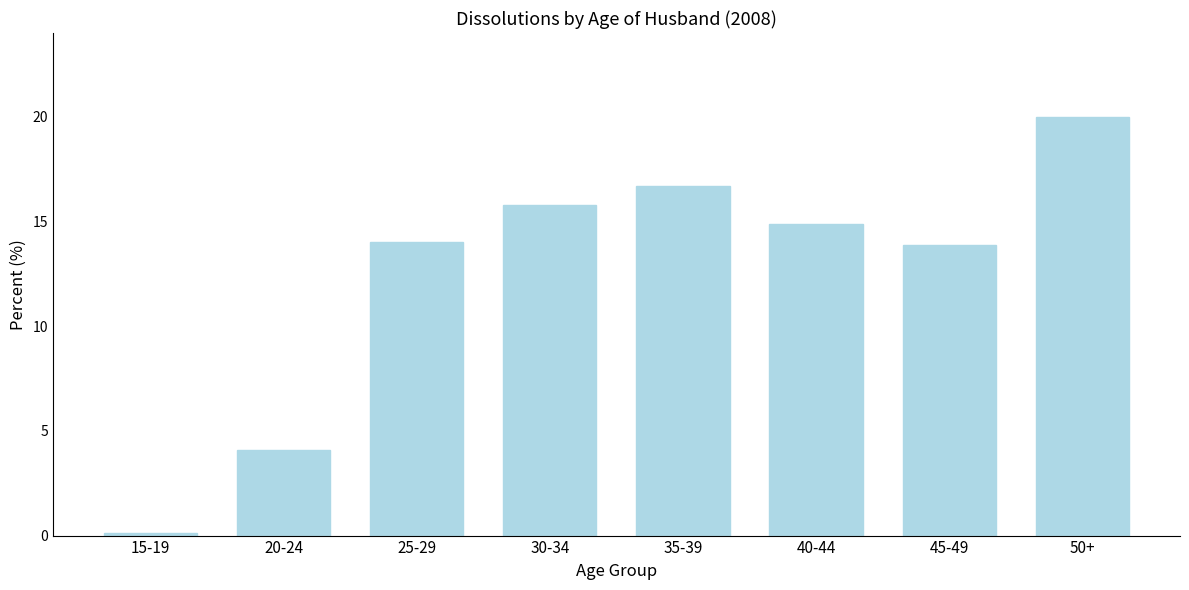

Reading left to right, transcribe all the data shown in this chart.

15-19=0.1	20-24=4.1	25-29=14.0	30-34=15.8	35-39=16.7	40-44=14.9	45-49=13.9	50+=20.0